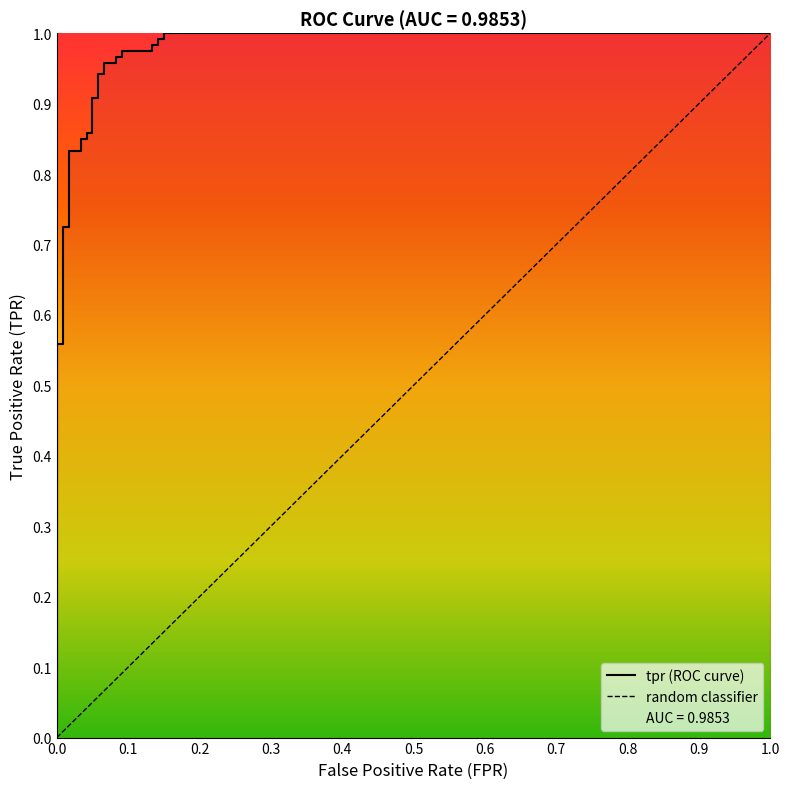

What is the value of the 18th point from the left?

0.9